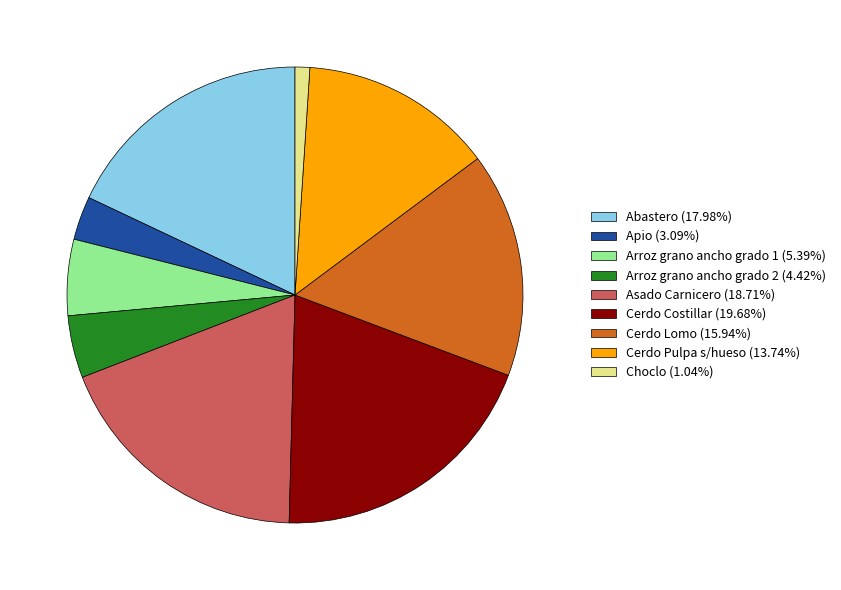

True or false: Abastero accounts for 18% of the total.

True